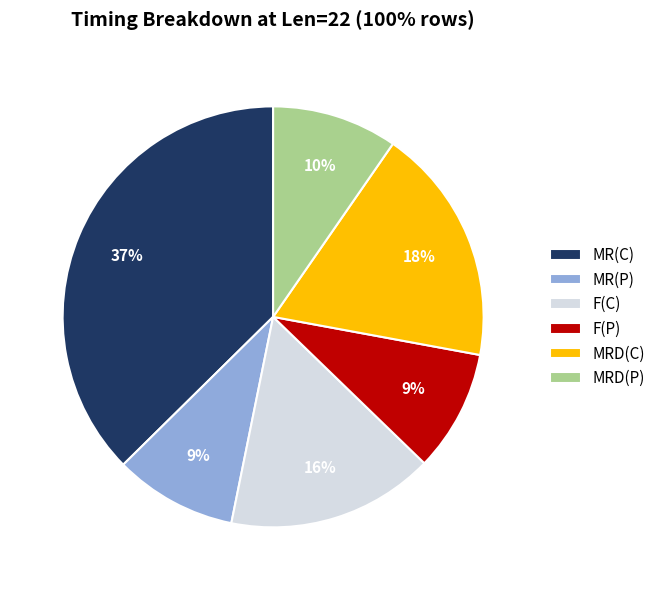

To the nearest percent, what portion does MRD(C) represent?

18%